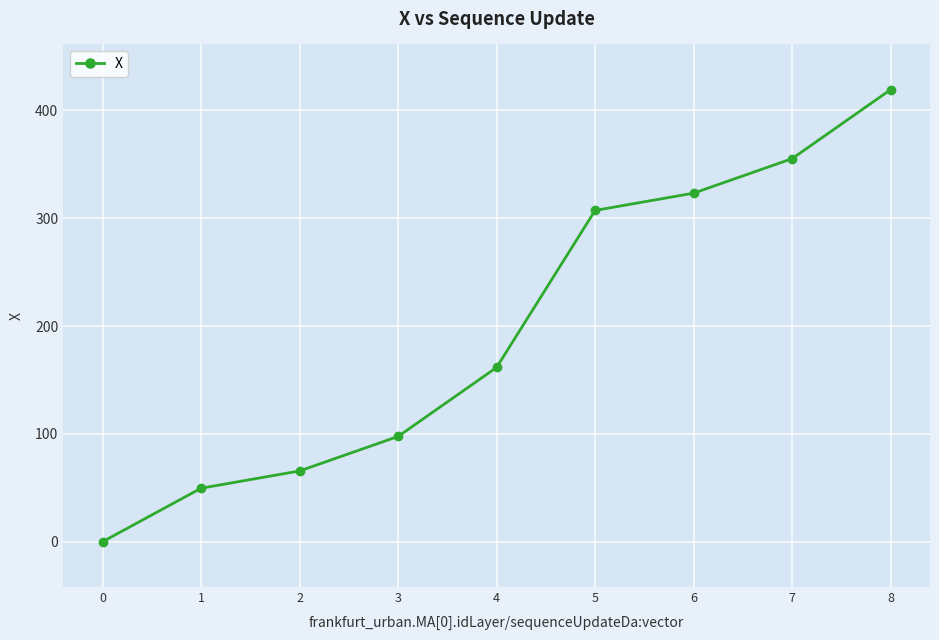

What is the ratio of the value at 7 to the value at 8?

0.8